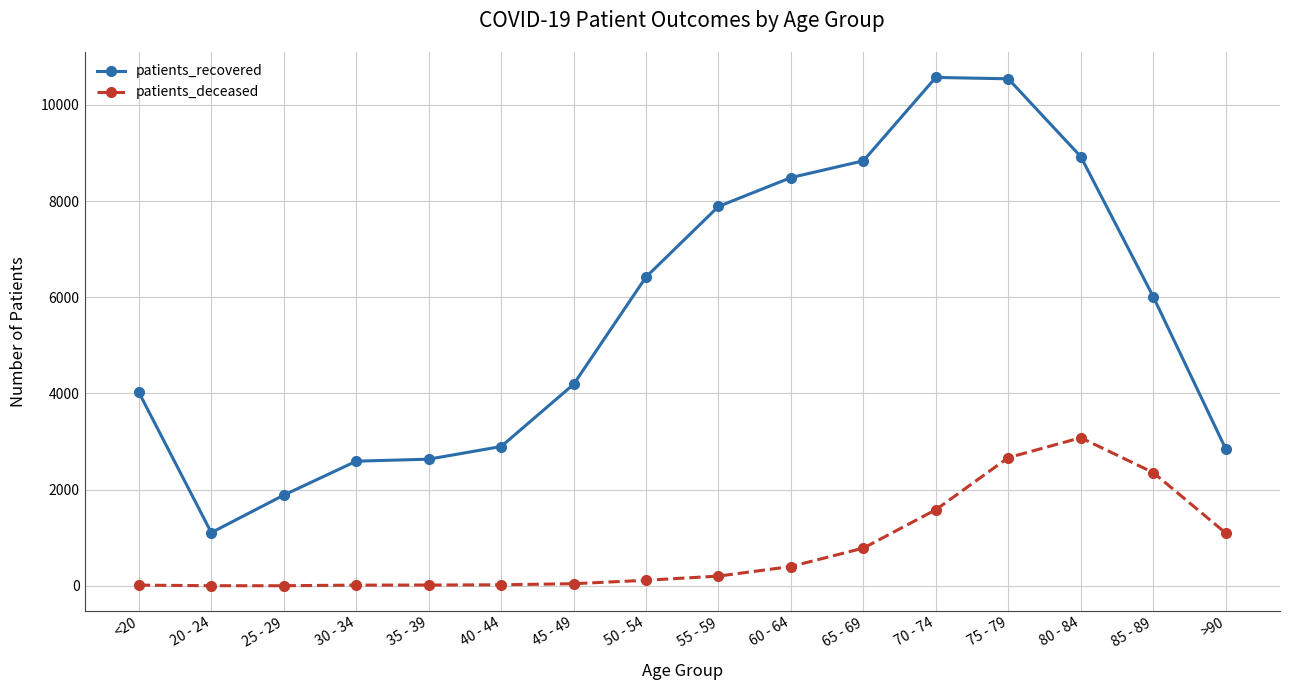

What is the difference between the patients_recovered values at 40 - 44 and 30 - 34?

305